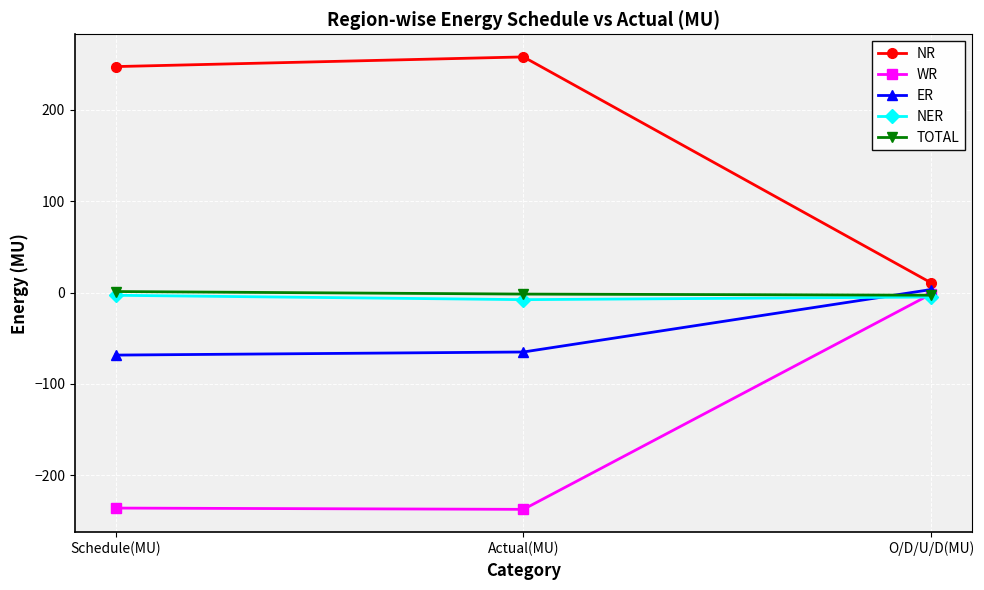

How many lines are shown in the chart?

5